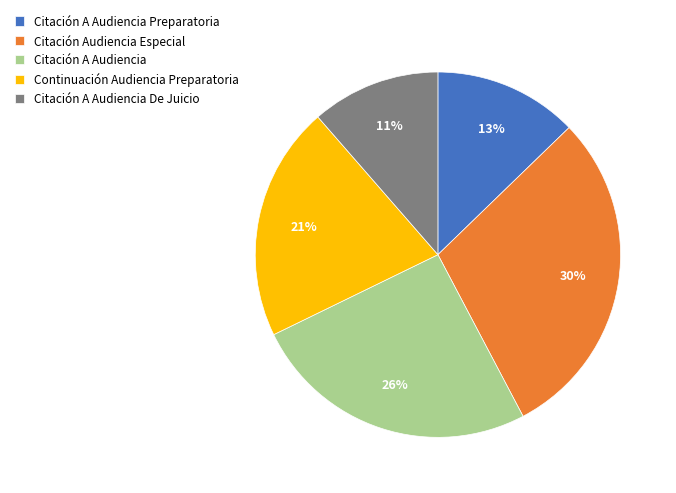

Does any single category account for the majority?

No